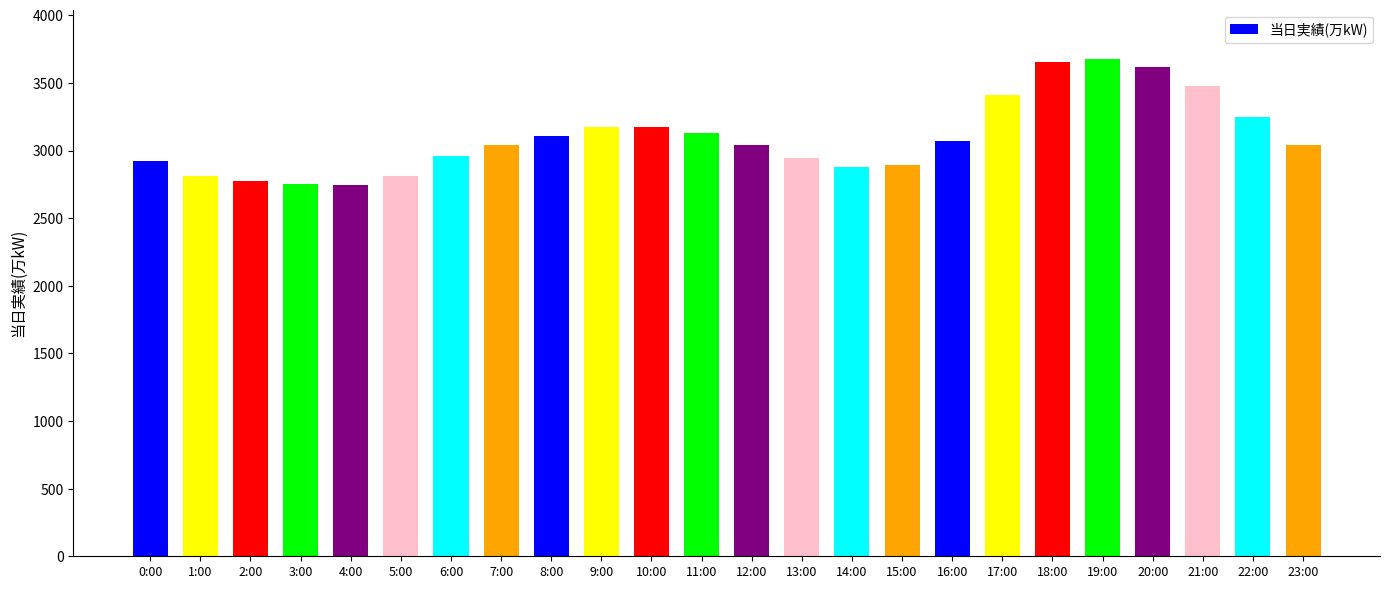

The chart shows a value of 5163 at 19:00. True or false?

False